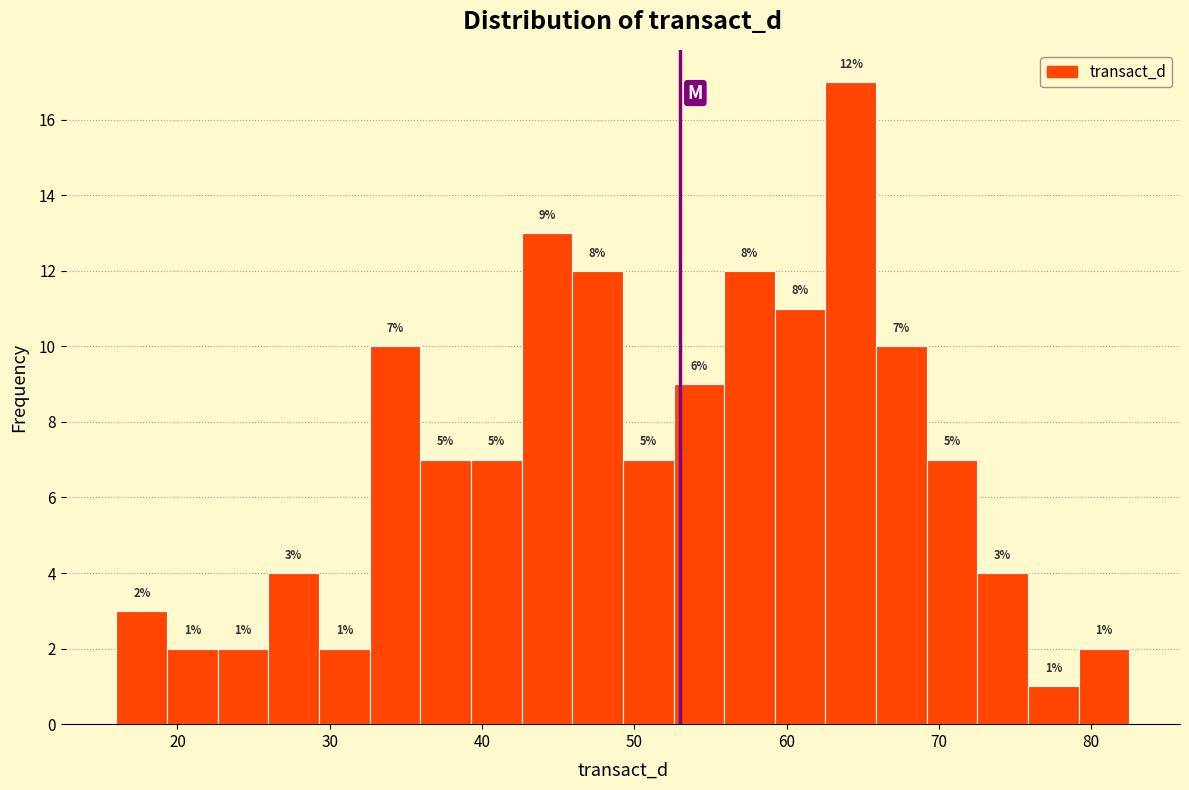

Around what value on the x-axis is the tallest bar? Give the approximate position of its centre, as read against the axis.

64